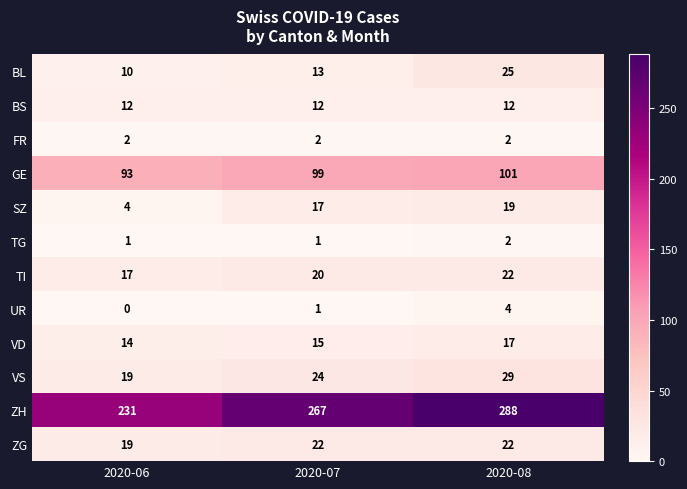

True or false: VS has a value of 19 at 2020-06.

True